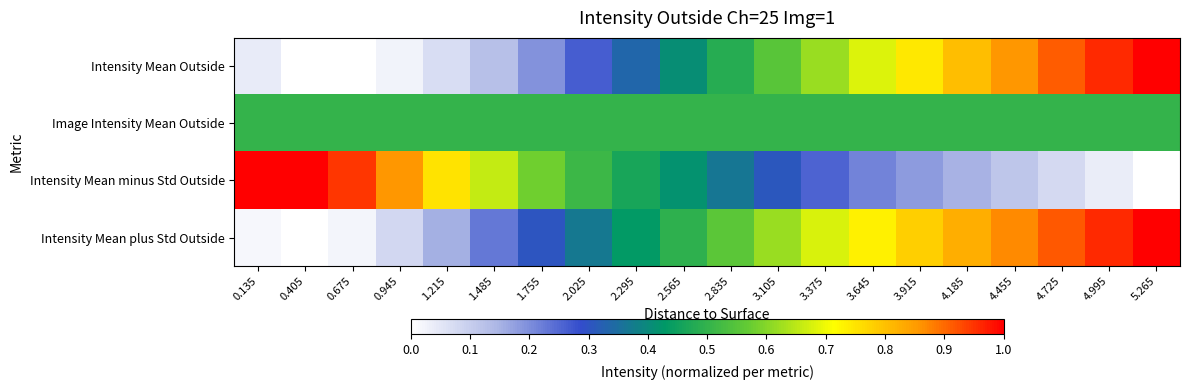

Reading left to right, extract all data points from this chart.

Intensity Mean Outside: 0.135=0.0	0.405=0.0	0.675=0.0	0.945=0.0	1.215=0.1	1.485=0.1	1.755=0.2	2.025=0.3	2.295=0.3	2.565=0.4	2.835=0.5	3.105=0.6	3.375=0.6	3.645=0.7	3.915=0.7	4.185=0.8	4.455=0.9	4.725=0.9	4.995=1.0	5.265=1.0
Image Intensity Mean Outside: 0.135=0.5	0.405=0.5	0.675=0.5	0.945=0.5	1.215=0.5	1.485=0.5	1.755=0.5	2.025=0.5	2.295=0.5	2.565=0.5	2.835=0.5	3.105=0.5	3.375=0.5	3.645=0.5	3.915=0.5	4.185=0.5	4.455=0.5	4.725=0.5	4.995=0.5	5.265=0.5
Intensity Mean minus Std Outside: 0.135=1.0	0.405=1.0	0.675=0.9	0.945=0.9	1.215=0.8	1.485=0.7	1.755=0.6	2.025=0.5	2.295=0.5	2.565=0.4	2.835=0.4	3.105=0.3	3.375=0.3	3.645=0.2	3.915=0.2	4.185=0.1	4.455=0.1	4.725=0.1	4.995=0.0	5.265=0.0
Intensity Mean plus Std Outside: 0.135=0.0	0.405=0.0	0.675=0.0	0.945=0.1	1.215=0.2	1.485=0.2	1.755=0.3	2.025=0.4	2.295=0.4	2.565=0.5	2.835=0.6	3.105=0.6	3.375=0.7	3.645=0.7	3.915=0.8	4.185=0.8	4.455=0.9	4.725=0.9	4.995=1.0	5.265=1.0